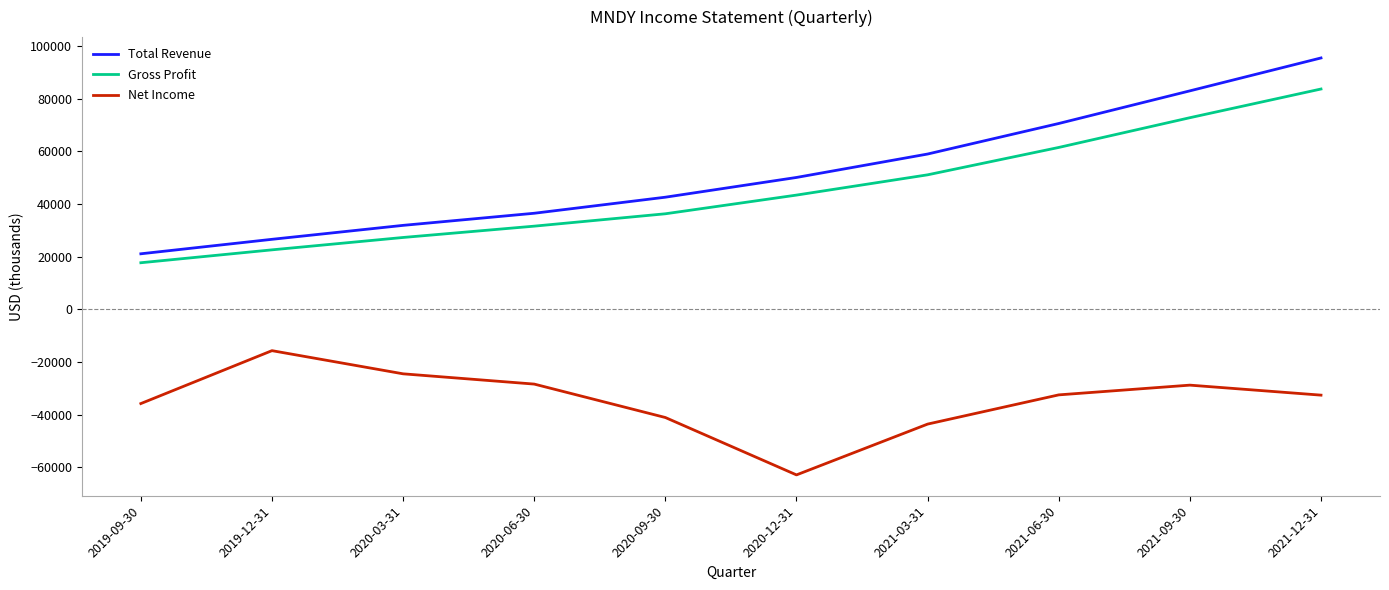

True or false: Gross Profit and Net Income intersect in this chart.

False